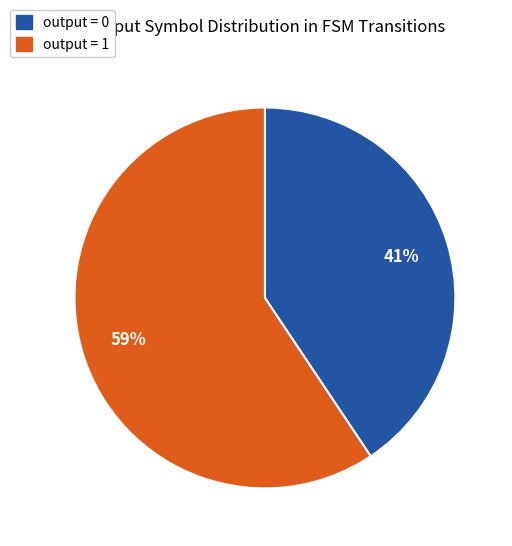

Does output = 1 represent more than half of the total?

Yes